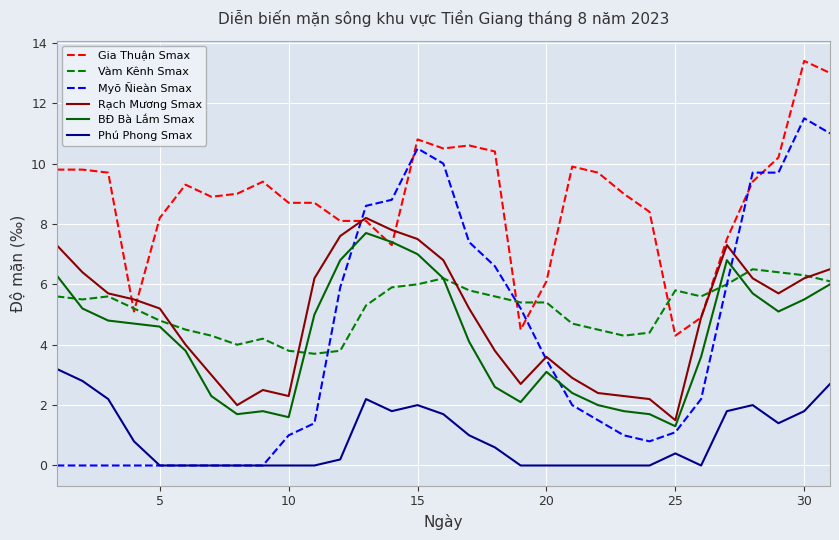

What is the difference between the maximum and second lowest values in the Myõ Ñieàn Smax series?

11.5